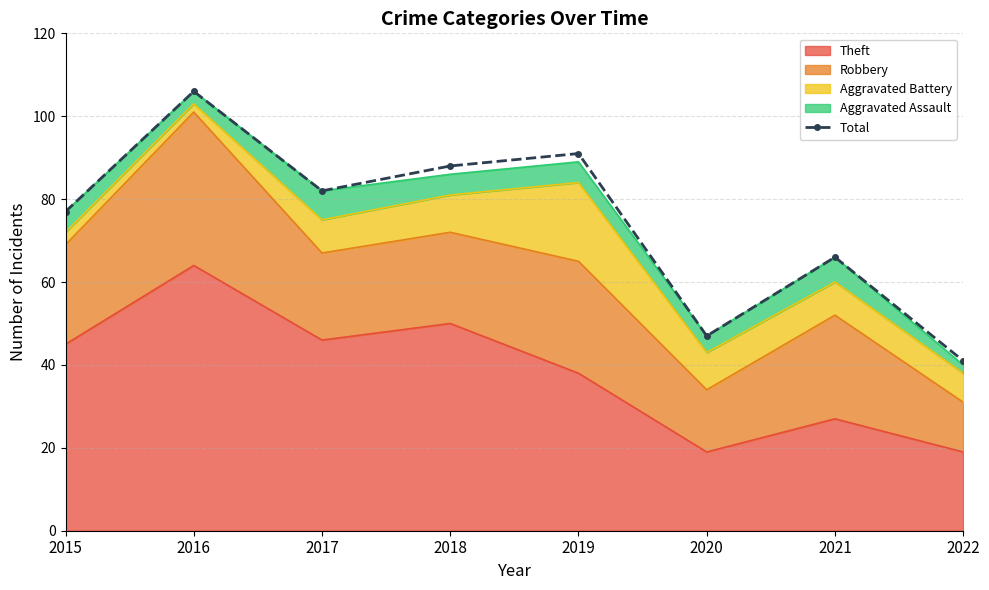

What is the maximum value shown in the chart?

106